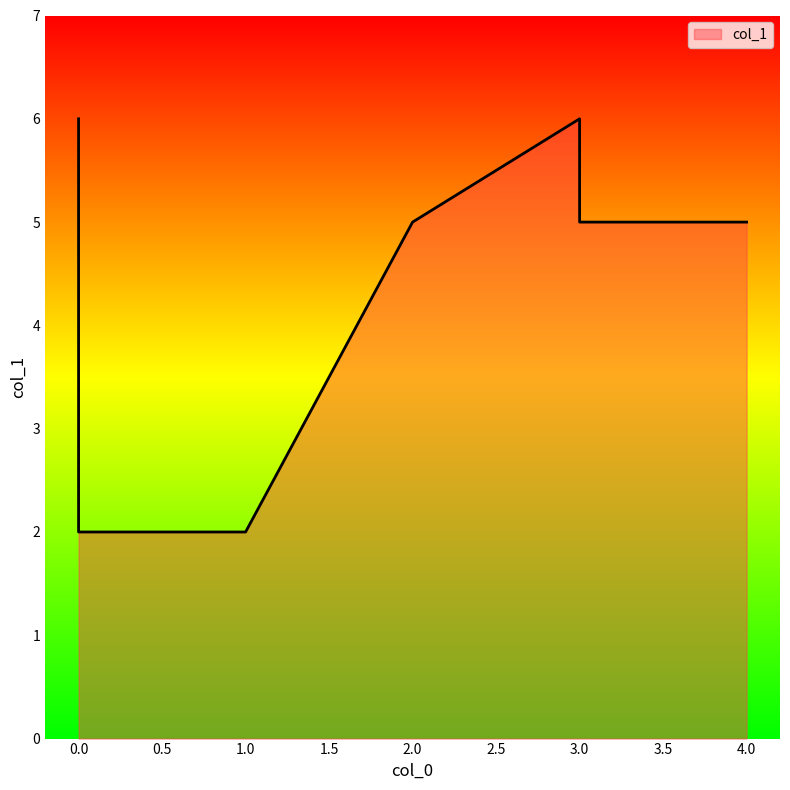

What is the greatest value displayed?

6